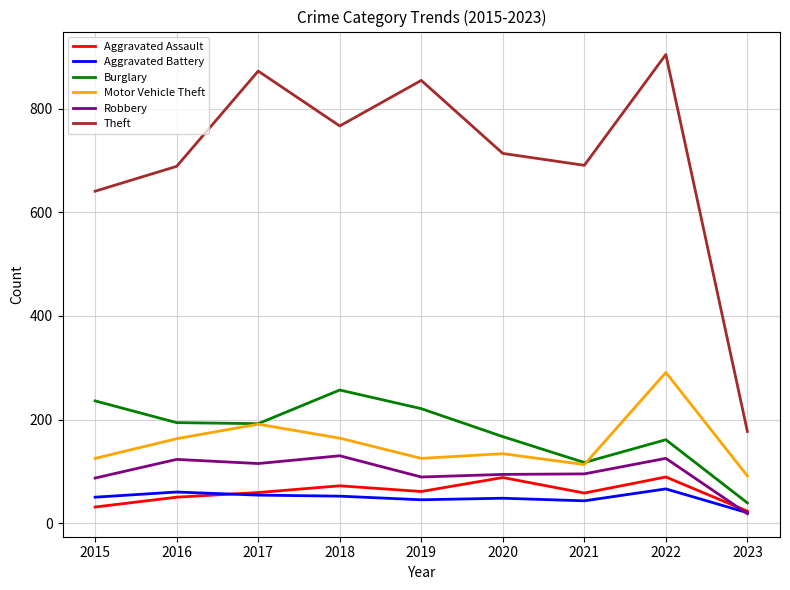

How many values in the Robbery series are below 95?

4